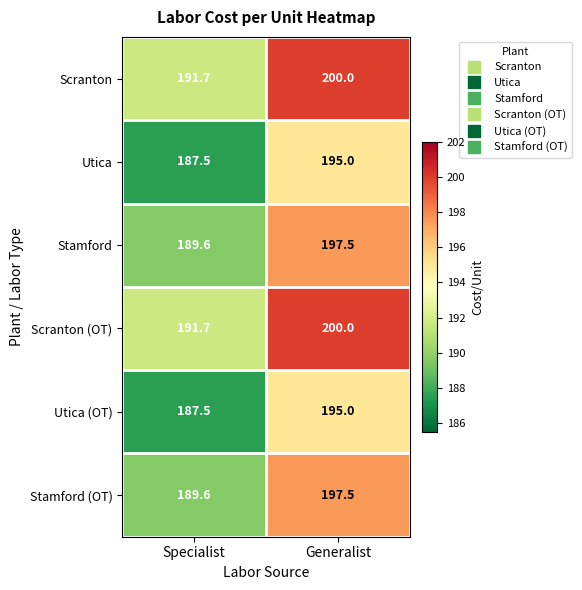

At which category does the chart reach its minimum across all series?

Specialist